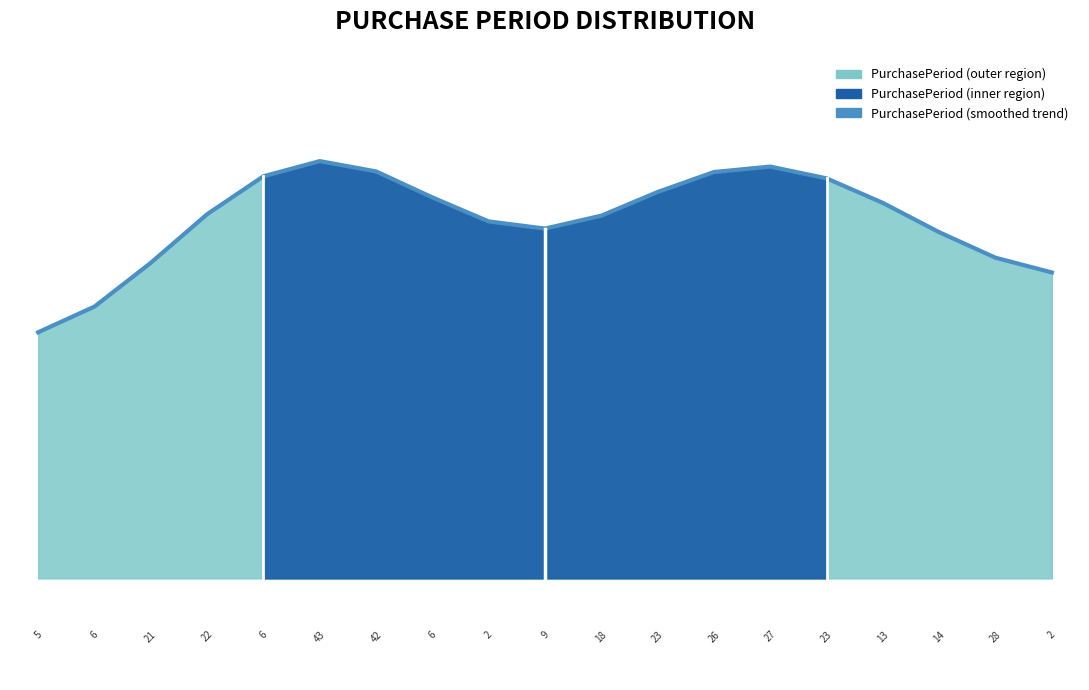

The chart shows a value of 36.8 at 5. True or false?

False